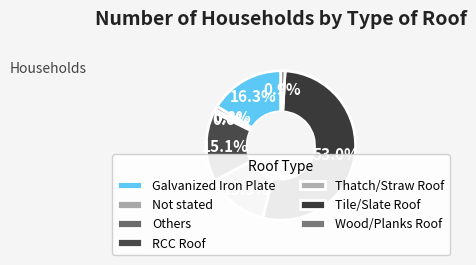

How many segments does this pie chart have?

7